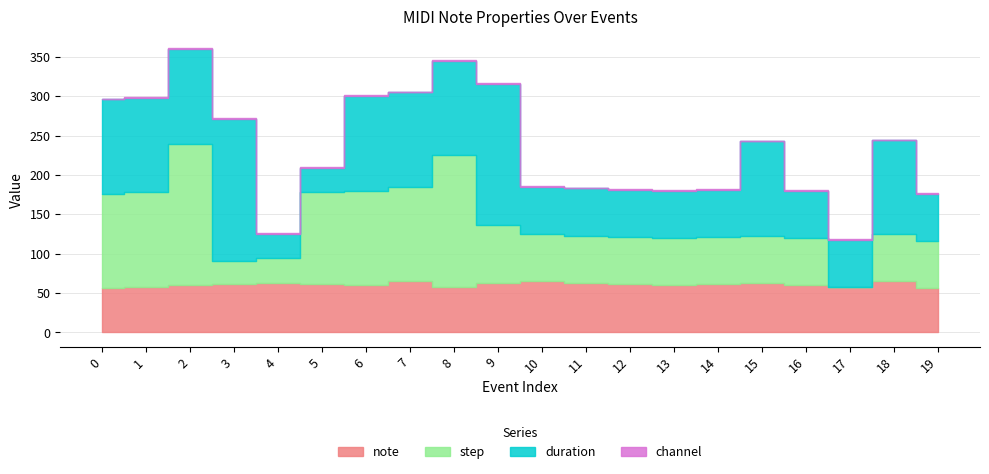

Read the note value at 17.

58